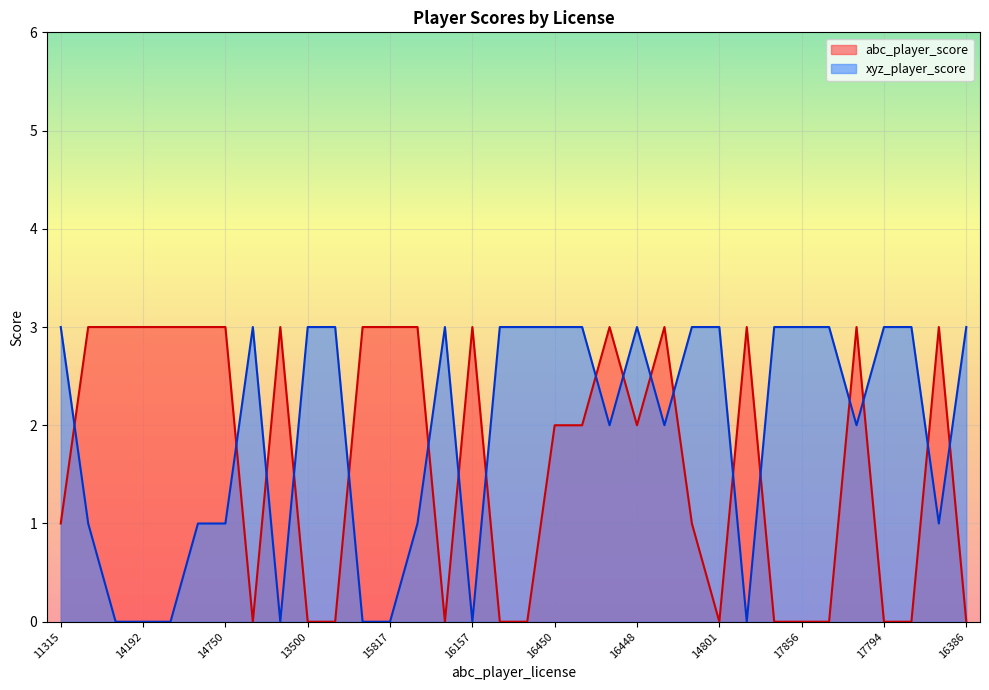

The xyz_player_score series shows 2 at 15817. True or false?

False